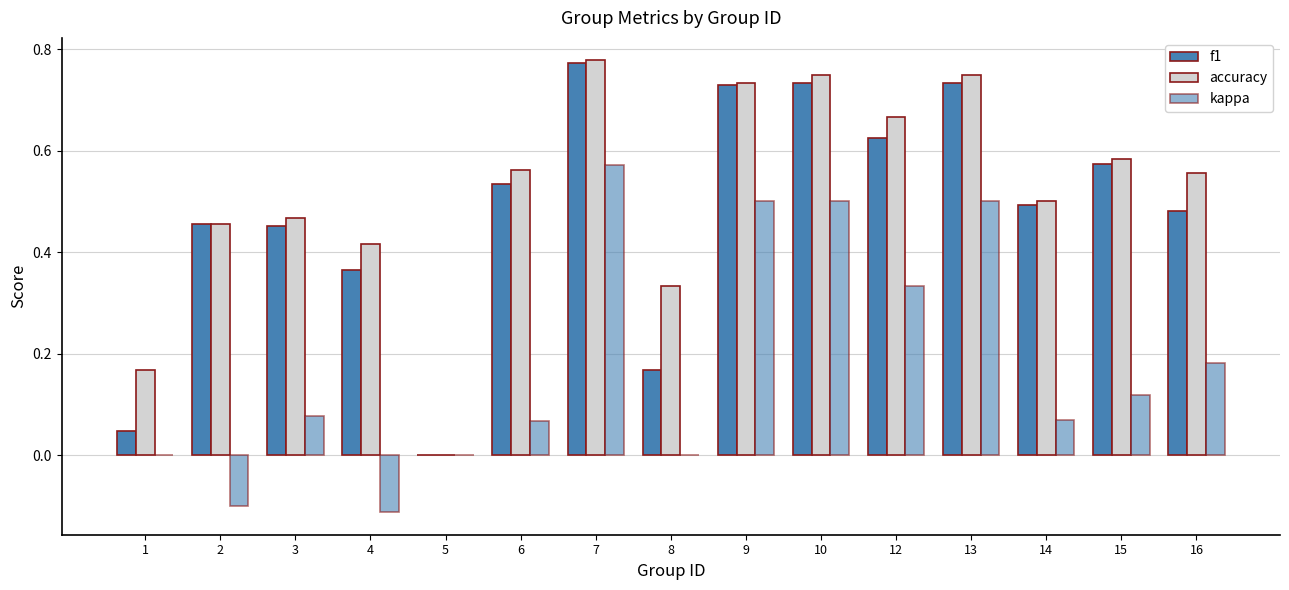

Which series has the largest total across all categories?

accuracy